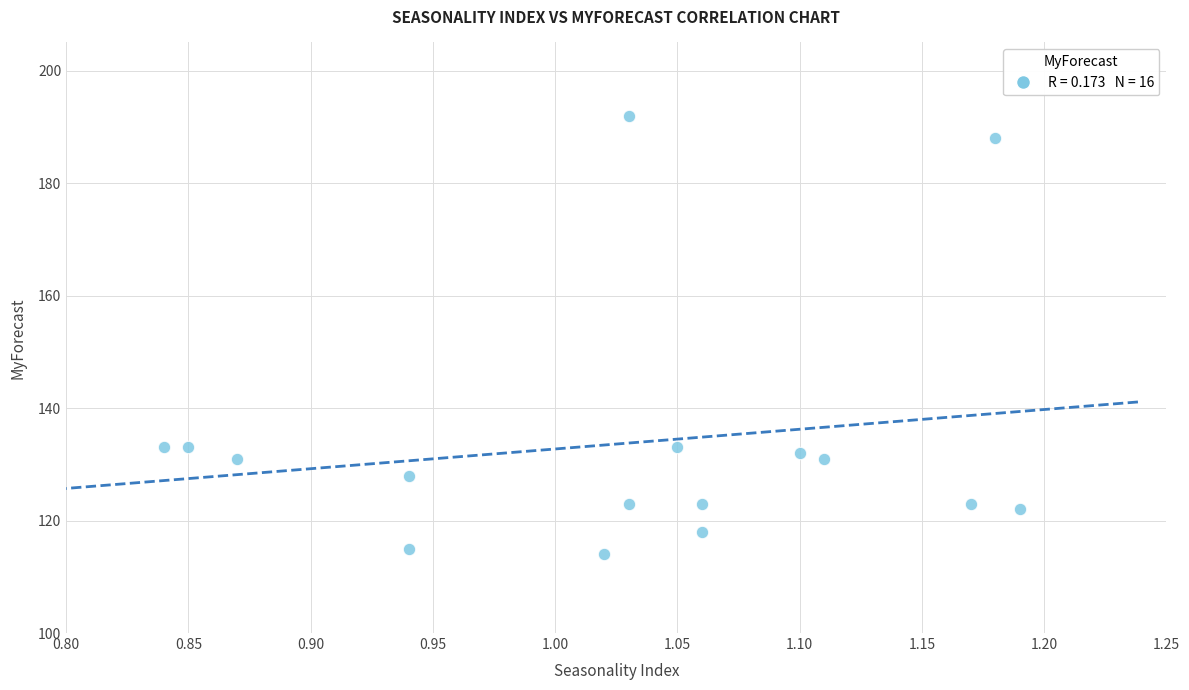

What is the range of Y values (max minus min)?

78